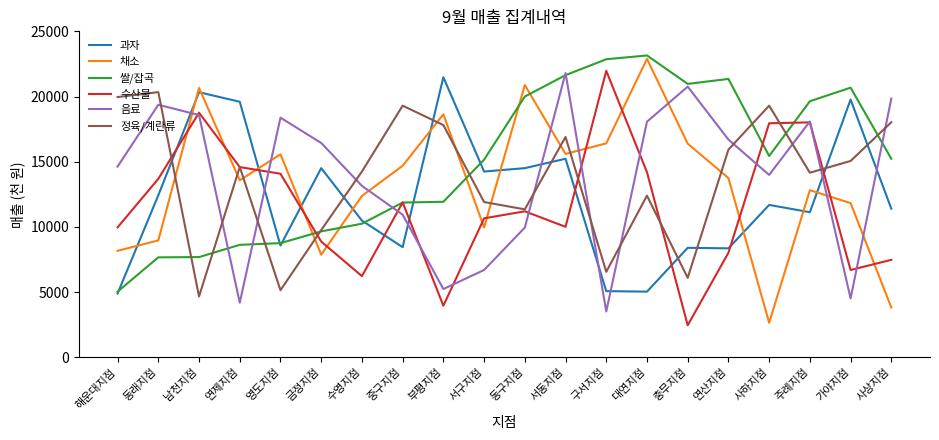

What is the spread (max minus min) of values at 영도지점?

13230